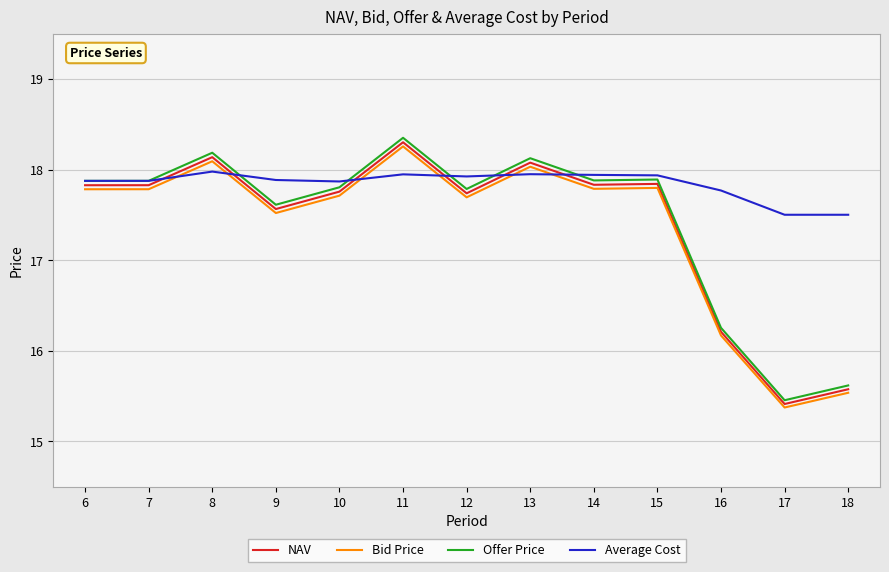

At which category is the sum across all series the highest?

11